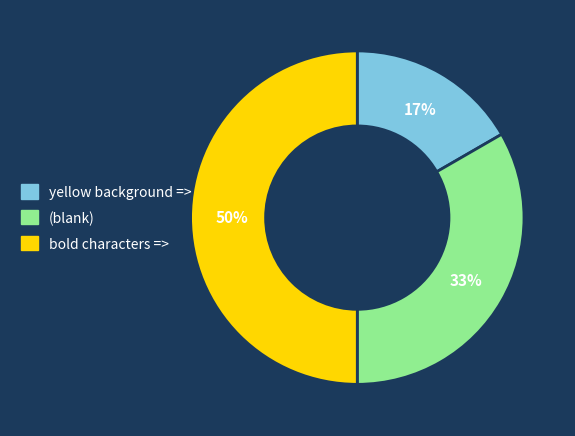

To the nearest percent, what is the average slice percentage?

33%